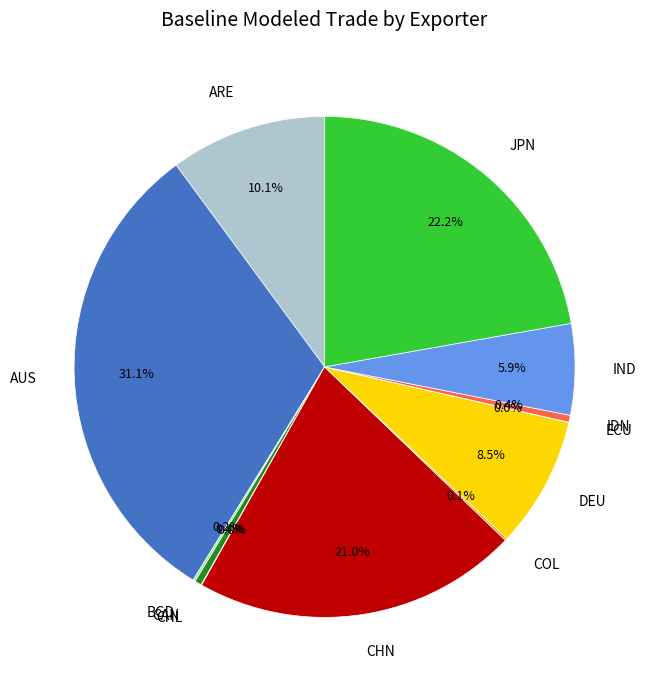

Does ARE account for over 50% of the chart?

No